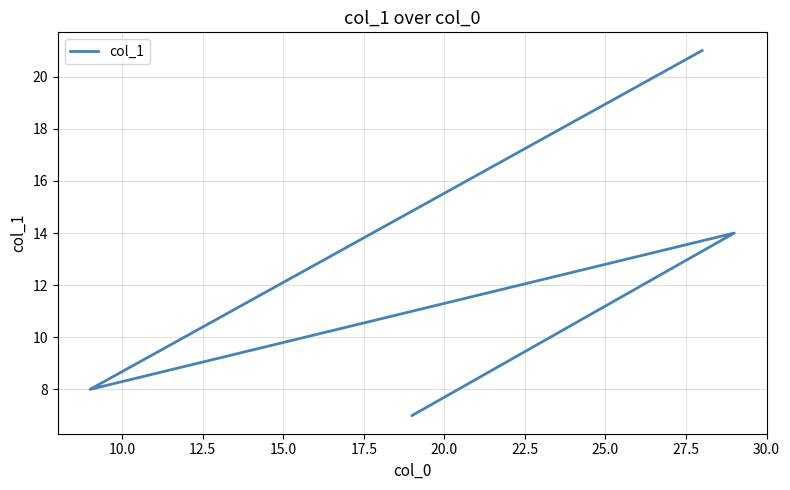

How many data points are above 14?

1